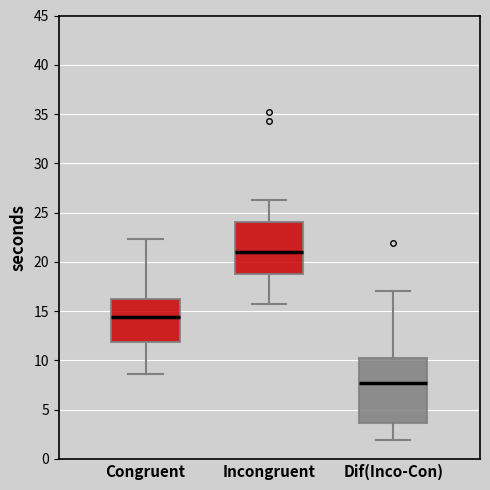

Comparing the boxes themselves (not the whiskers), which one is the tallest?

Dif(Inco-Con)